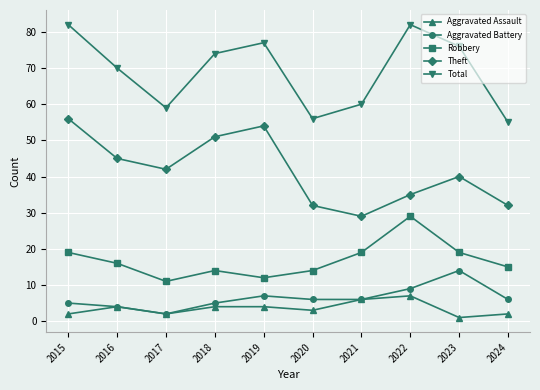

What is the lowest value of the Aggravated Battery series?

2